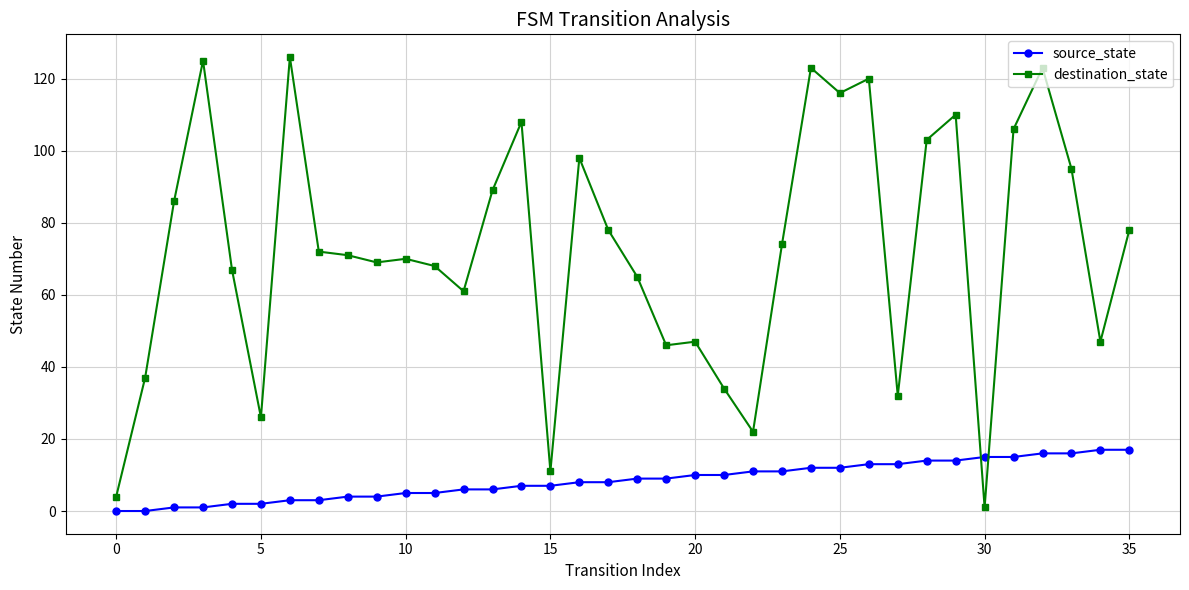

What is the average value of the destination_state series?

72